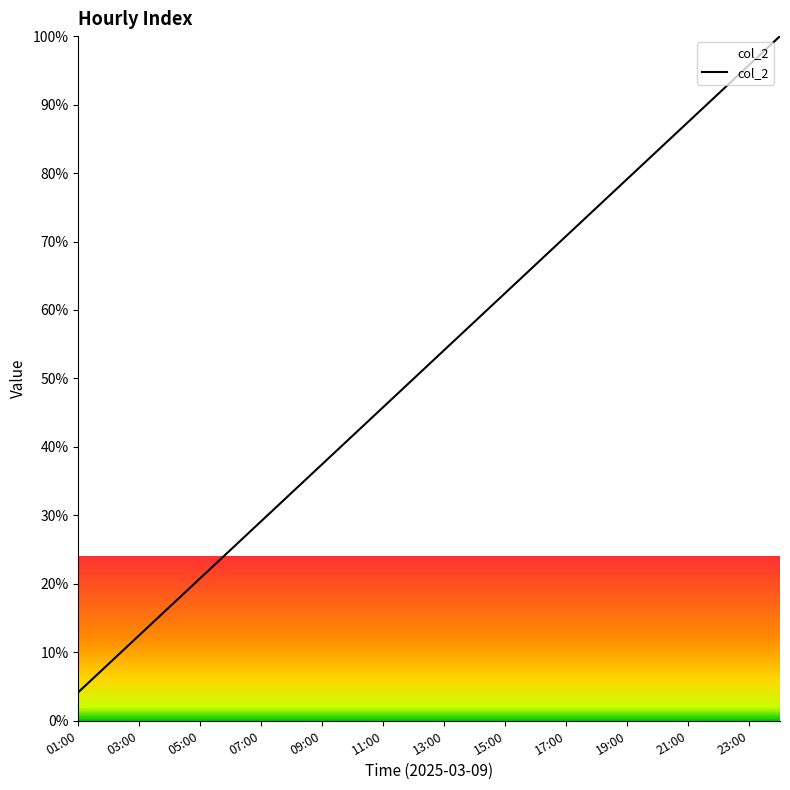

Reading left to right, extract all data points from this chart.

4.2	8.3	12.5	16.7	20.8	25.0	29.2	33.3	37.5	41.7	45.8	50.0	54.2	58.3	62.5	66.7	70.8	75.0	79.2	83.3	87.5	91.7	95.8	100.0